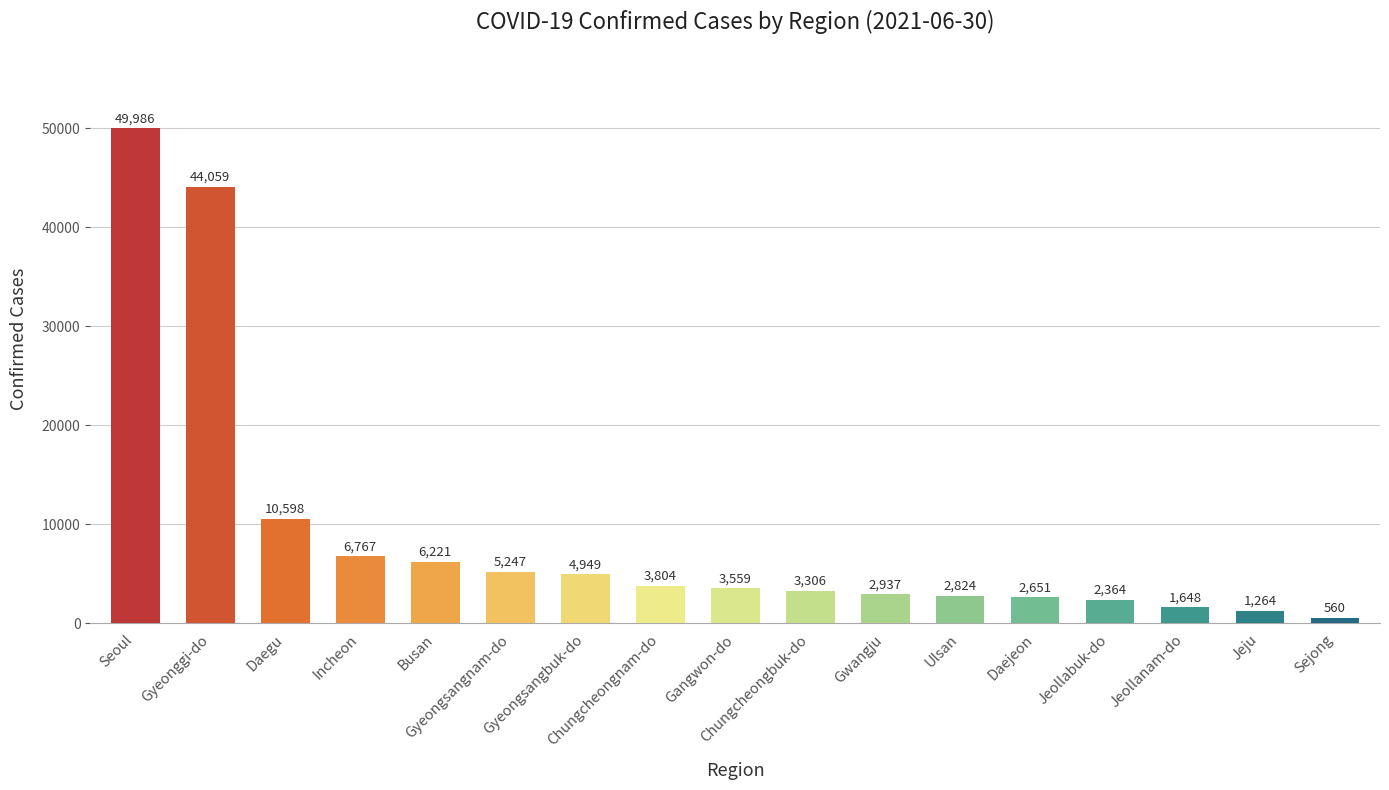

What is the label of the 3rd bar from the left?

Daegu